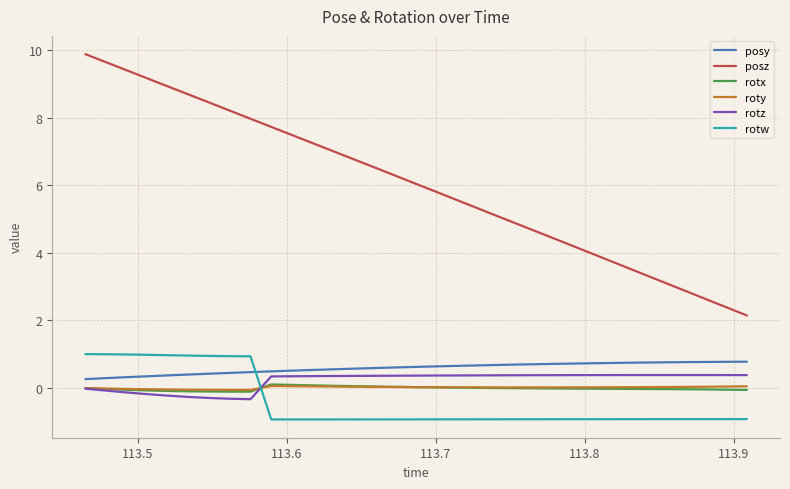

True or false: rotw and posz cross at least once.

False